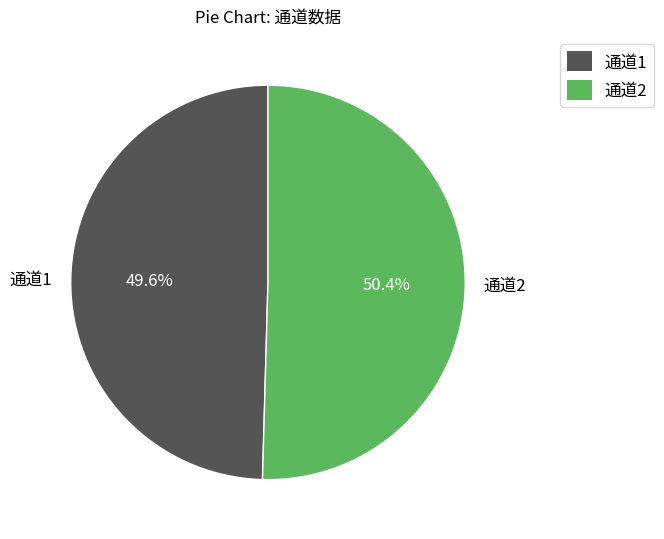

What percentage is NOT represented by 通道1?

50.4%